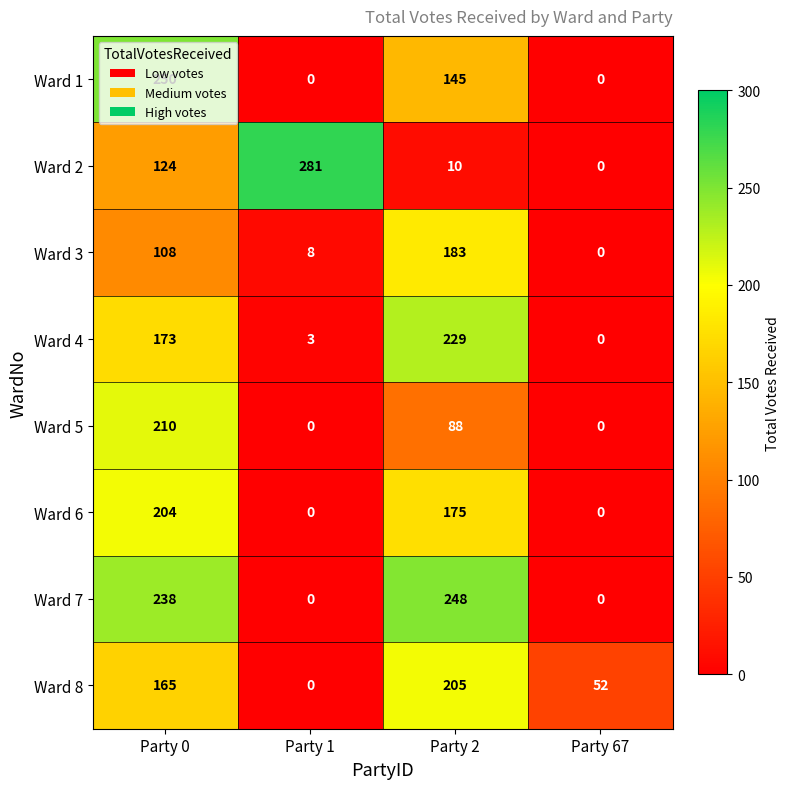

What value does the Ward 8 series have at Party 2?

205